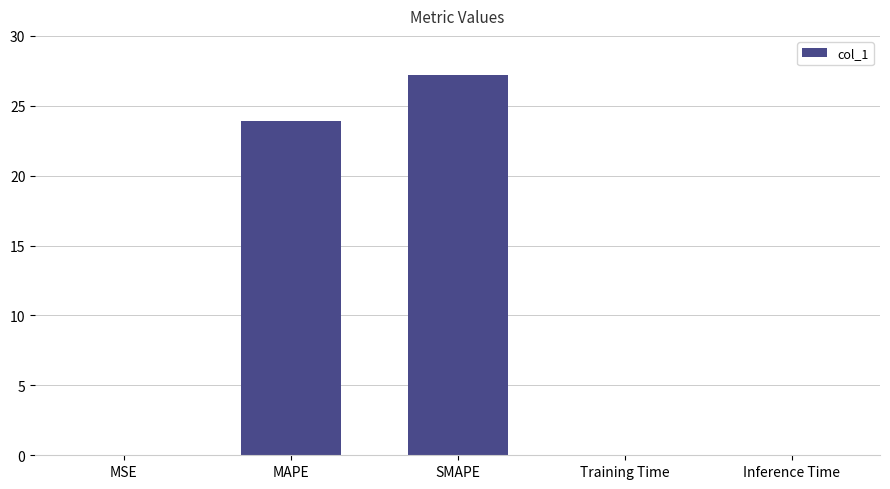

Are the bars horizontal?

No